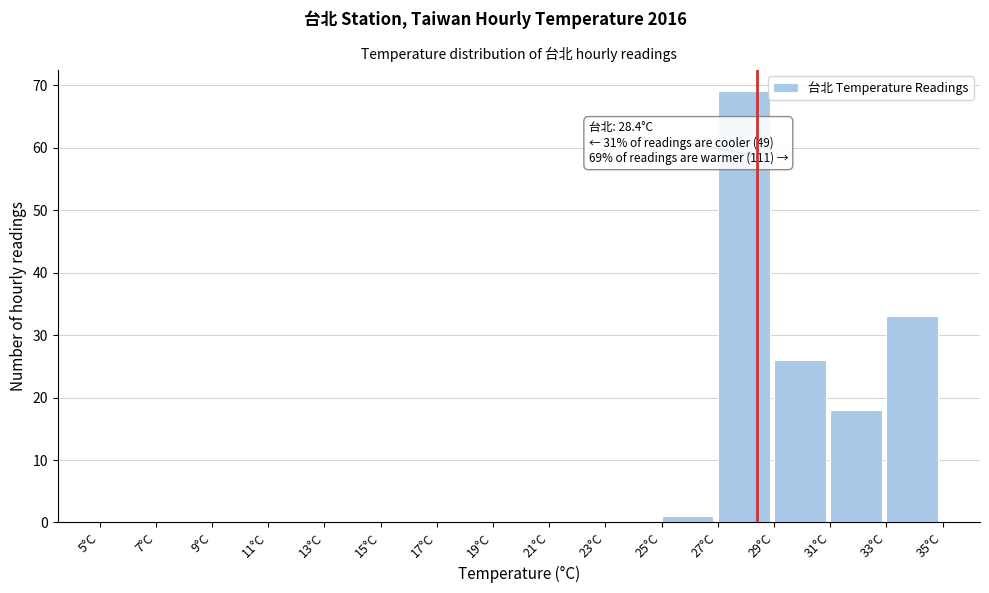

Over which range of the x-axis is the bar tallest?

27 to 29